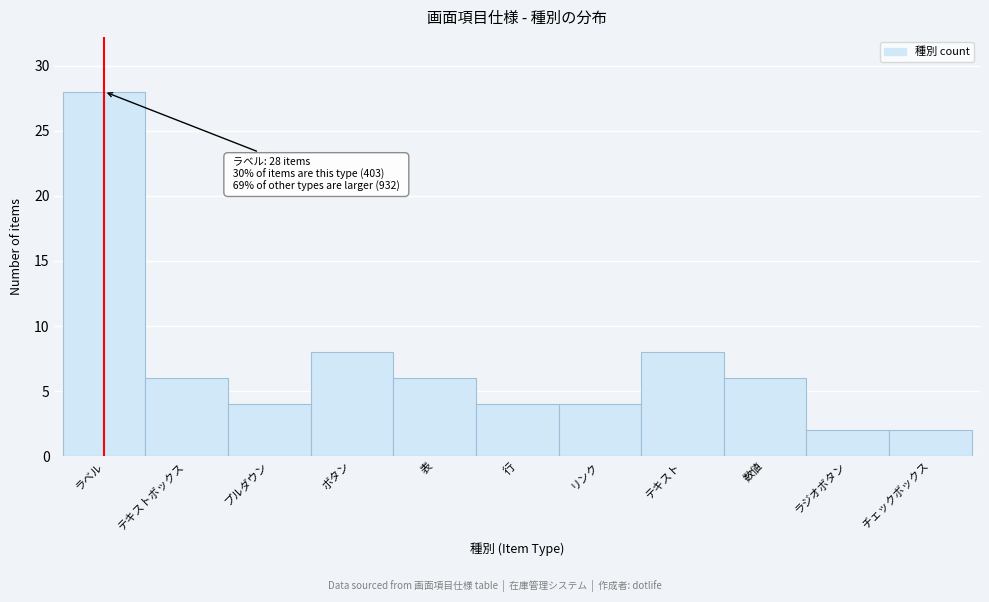

Reading left to right, what are all the values shown in this chart?

ラベル=28	テキストボックス=6	プルダウン=4	ボタン=8	表=6	行=4	リンク=4	テキスト=8	数値=6	ラジオボタン=2	チェックボックス=2